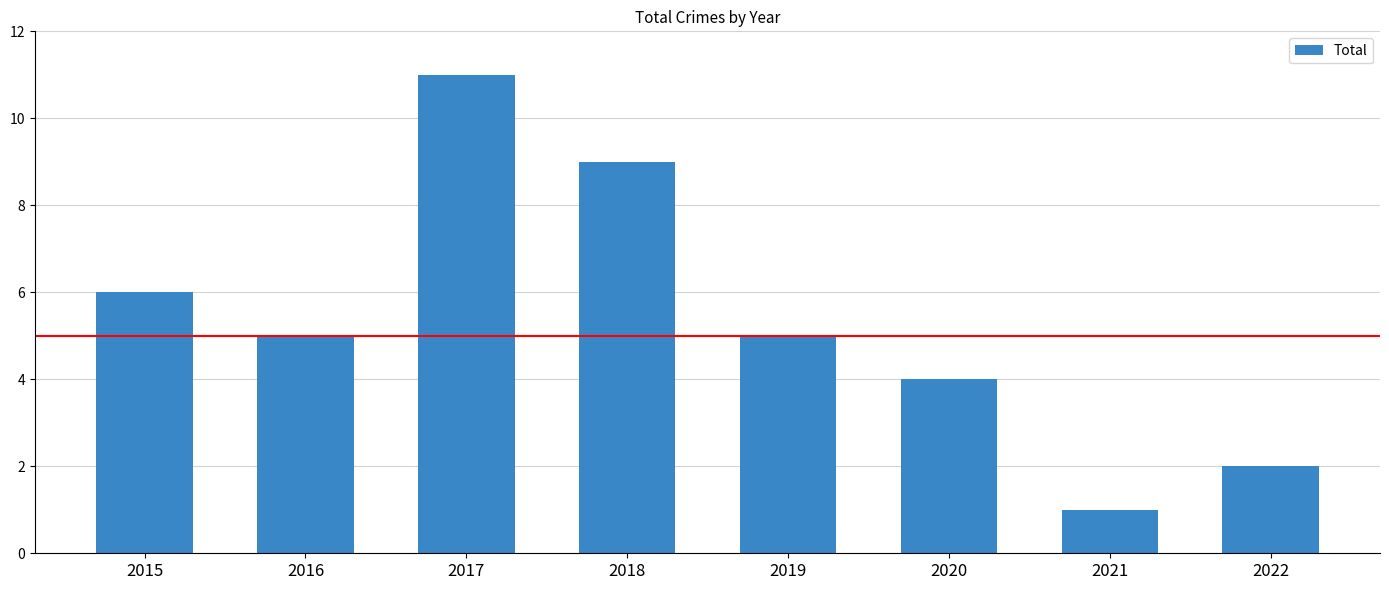

What is the change in value from 2021 to 2022?

+1